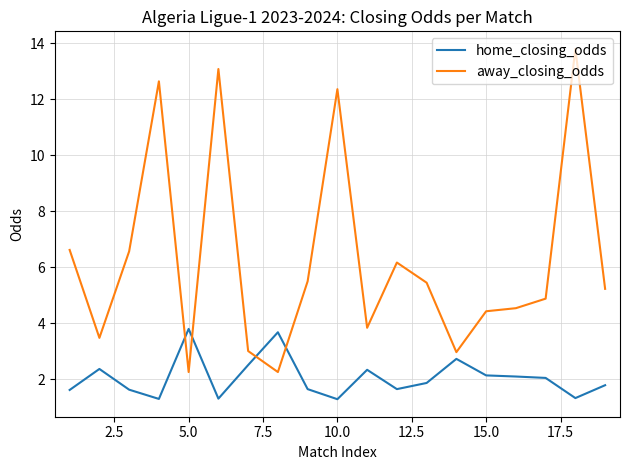

True or false: home_closing_odds has more than 0 interior local peaks.

True